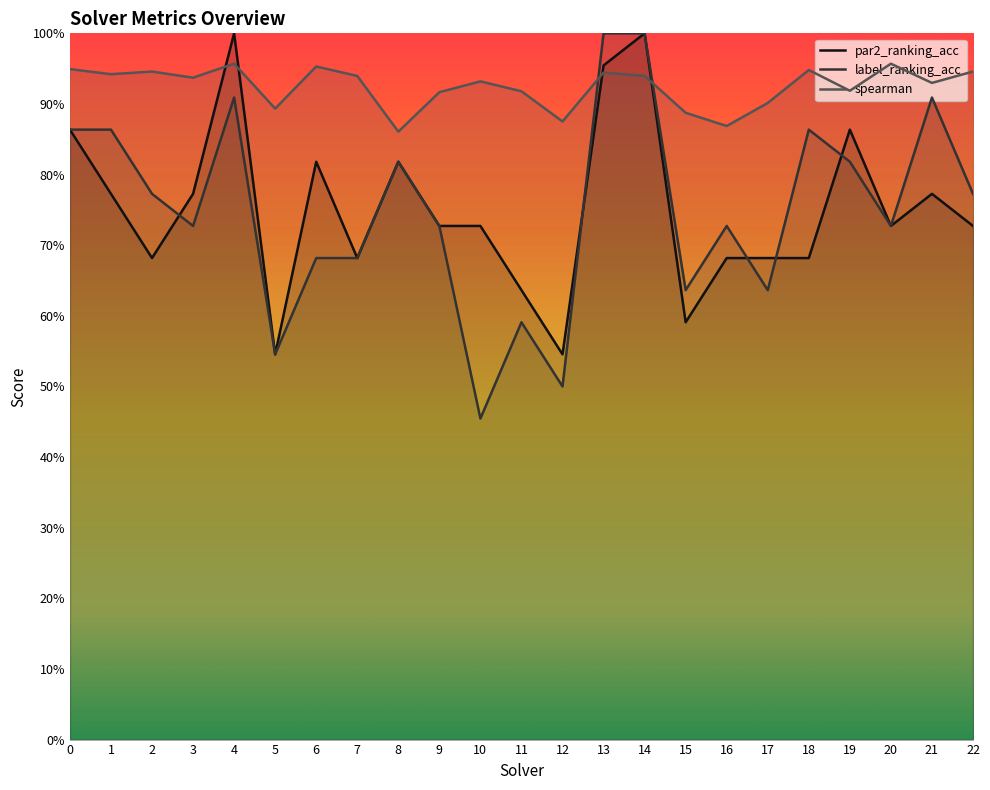

Which series has the widest spread of values?

label_ranking_acc